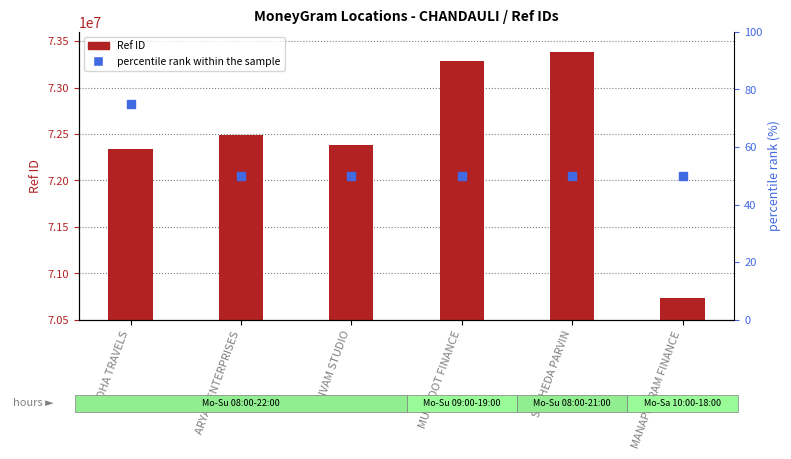

Which series contains the highest Y value?

Ref ID